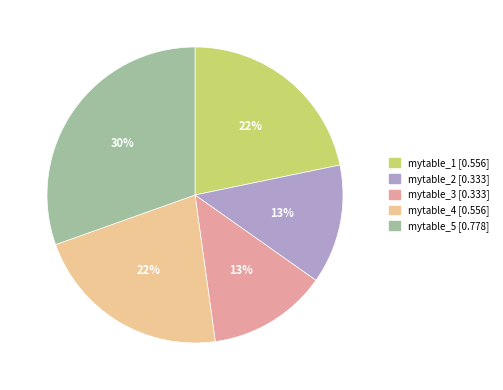

True or false: mytable_5 accounts for 17% of the total.

False